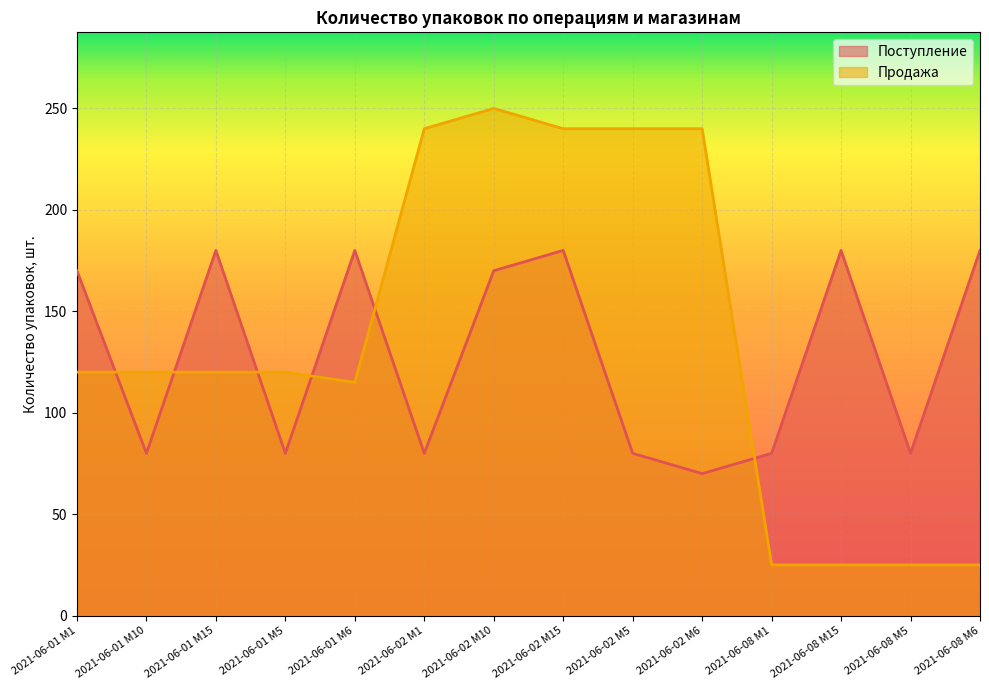

Where does the Поступление series first go above 170?

2021-06-01 M15